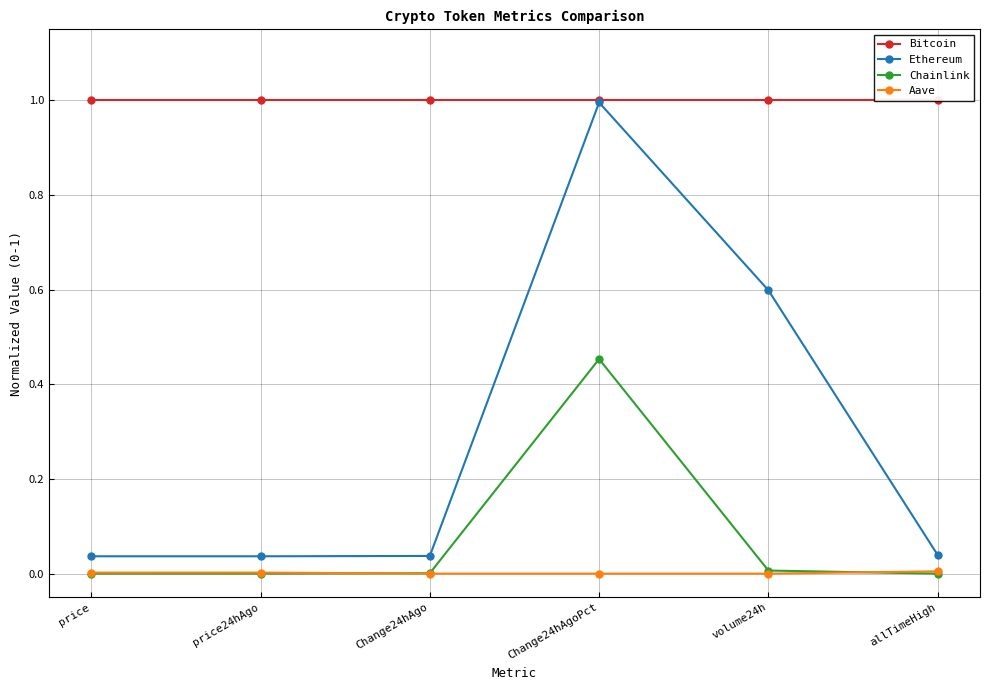

The value of Aave at allTimeHigh is 0.0. True or false?

False